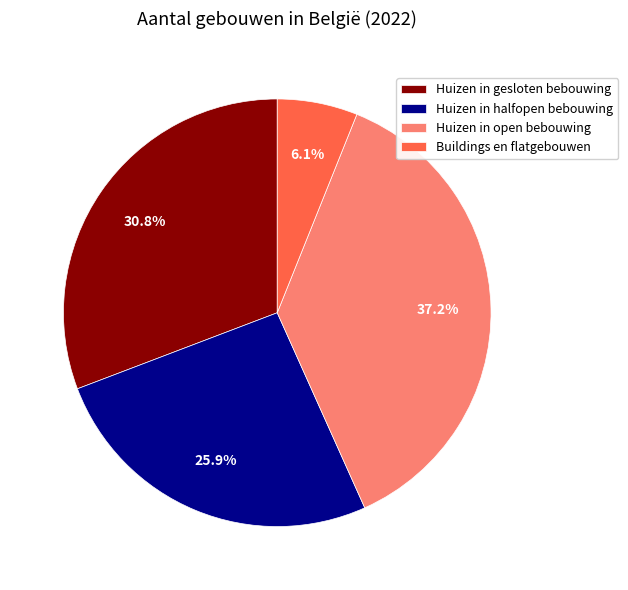

What is the smallest slice in the pie chart?

Buildings en flatgebouwen